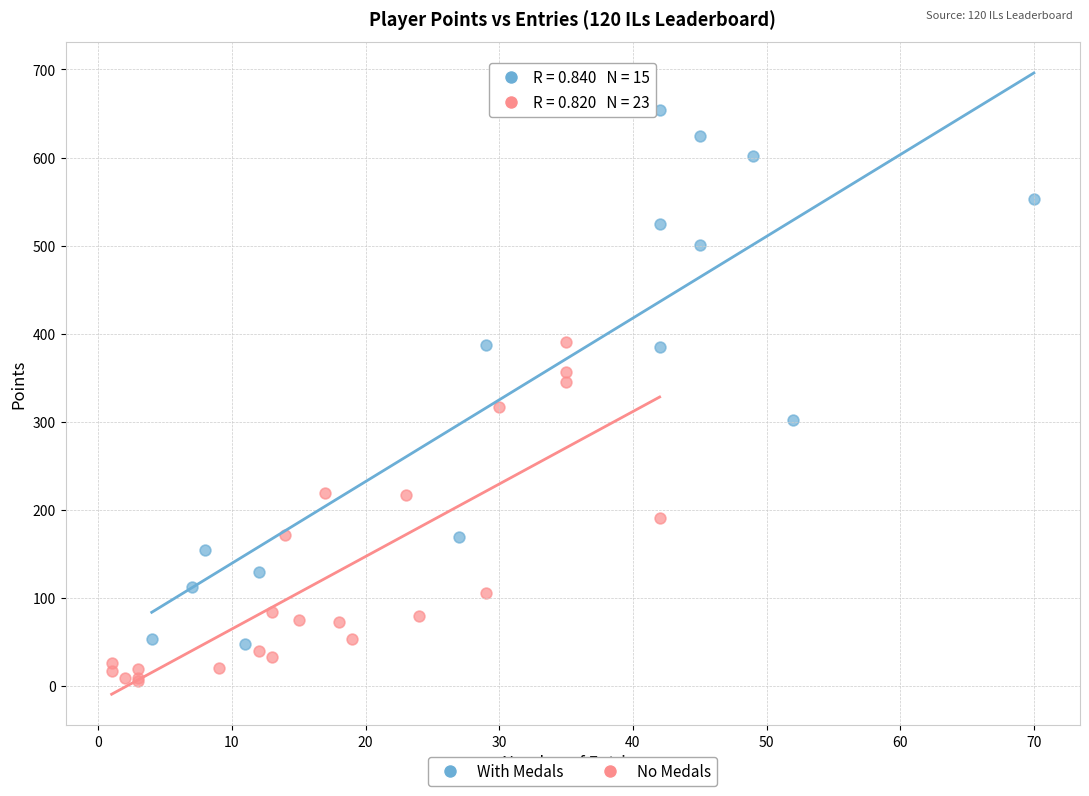

Which series contains the highest Y value?

With Medals